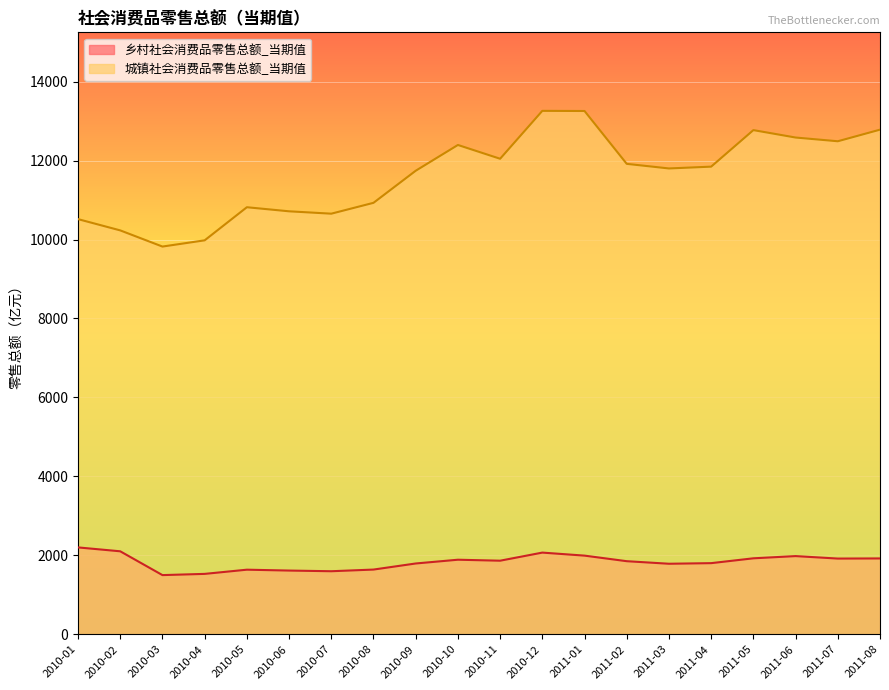

Reading right to left, list all the values displayed in this chart.

乡村社会消费品零售总额_当期值: 2011-08=1921.9	2011-07=1918.5	2011-06=1981.1	2011-05=1924.9	2011-04=1802.5	2011-03=1787.2	2011-02=1851.9	2011-01=1993.0	2010-12=2069.7	2010-11=1864.5	2010-10=1889.3	2010-09=1794.0	2010-08=1639.9	2010-07=1597.7	2010-06=1614.7	2010-05=1636.8	2010-04=1530.5	2010-03=1499.6	2010-02=2102.6	2010-01=2201.1
城镇社会消费品零售总额_当期值: 2011-08=12783.1	2011-07=12489.5	2011-06=12584.0	2011-05=12771.9	2011-04=11846.5	2011-03=11800.8	2011-02=11917.2	2011-01=13256.0	2010-12=13259.8	2010-11=12046.4	2010-10=12395.5	2010-09=11742.5	2010-08=10929.9	2010-07=10655.1	2010-06=10715.2	2010-05=10818.3	2010-04=9979.9	2010-03=9822.1	2010-02=10231.6	2010-01=10517.0